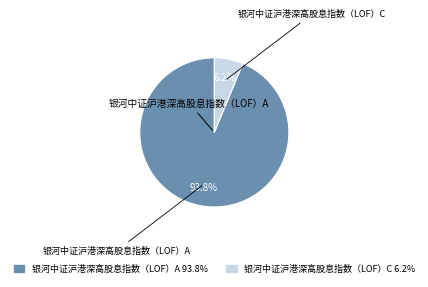

Rank the categories by value from highest to lowest.

银河中证沪港深高股息指数（LOF）A, 银河中证沪港深高股息指数（LOF）C